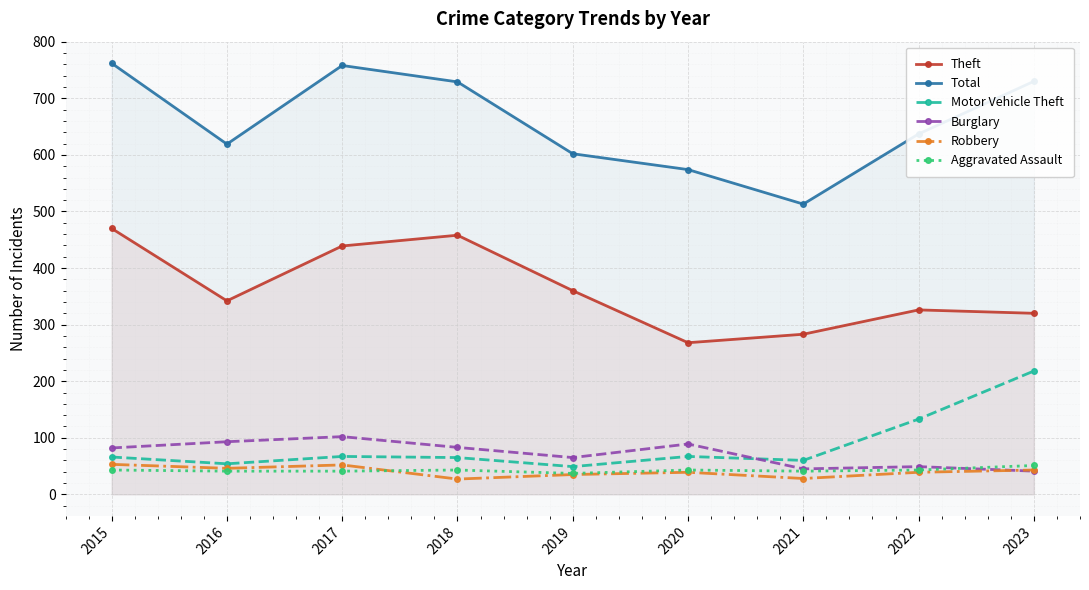

Reading left to right, list all the values displayed in this chart.

Theft: 470	342	439	458	360	268	283	326	320
Total: 762	619	758	729	602	574	513	637	730
Motor Vehicle Theft: 66	54	67	65	49	67	60	133	218
Burglary: 82	93	102	83	65	89	45	49	41
Robbery: 53	46	52	27	35	39	28	39	43
Aggravated Assault: 43	41	41	43	37	43	41	43	51